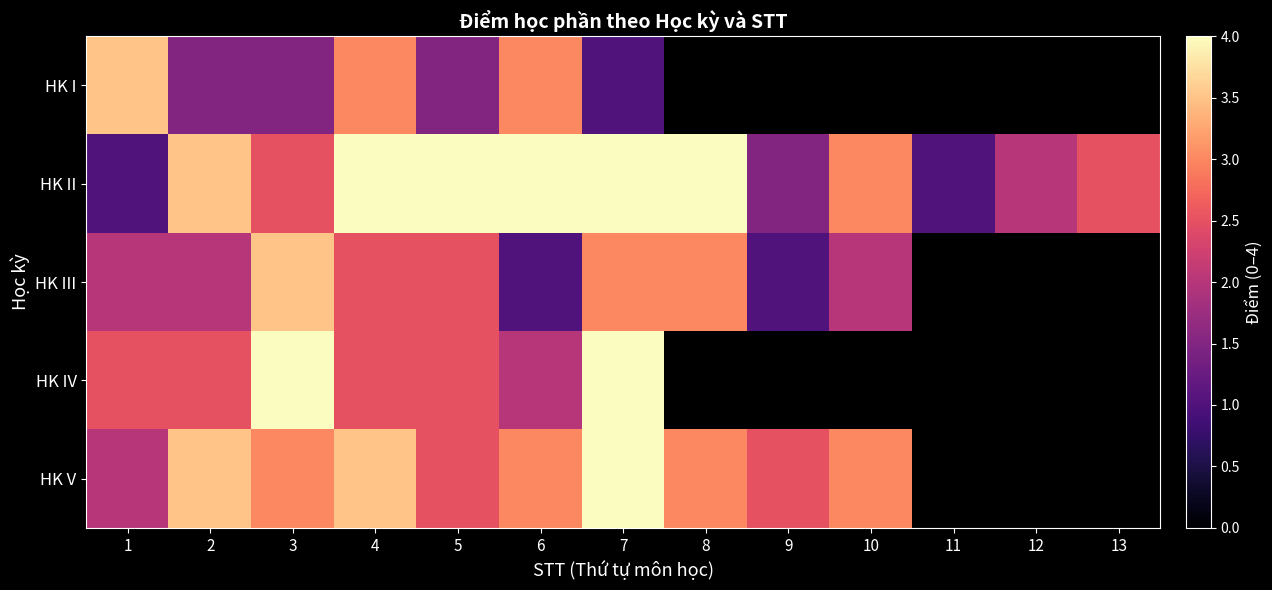

What value does the HK V series have at 2?

3.5